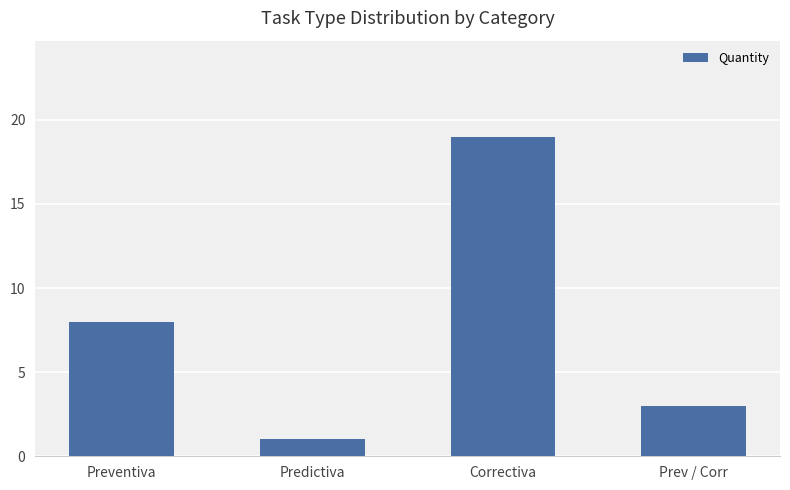

Where is the data nearest to the value 10?

Preventiva